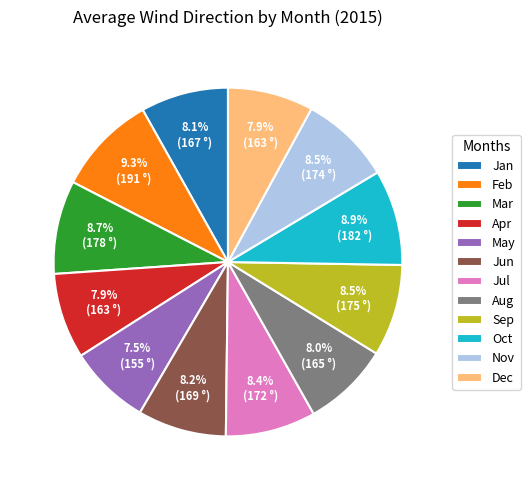

Count the number of slices in the pie.

12